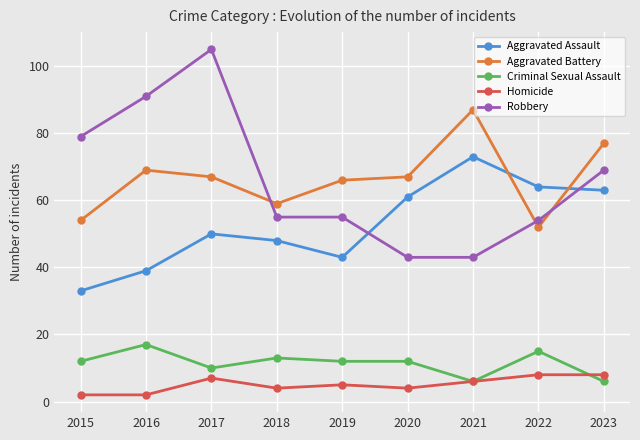

List the series in order of their peak value, lowest first.

Homicide, Criminal Sexual Assault, Aggravated Assault, Aggravated Battery, Robbery